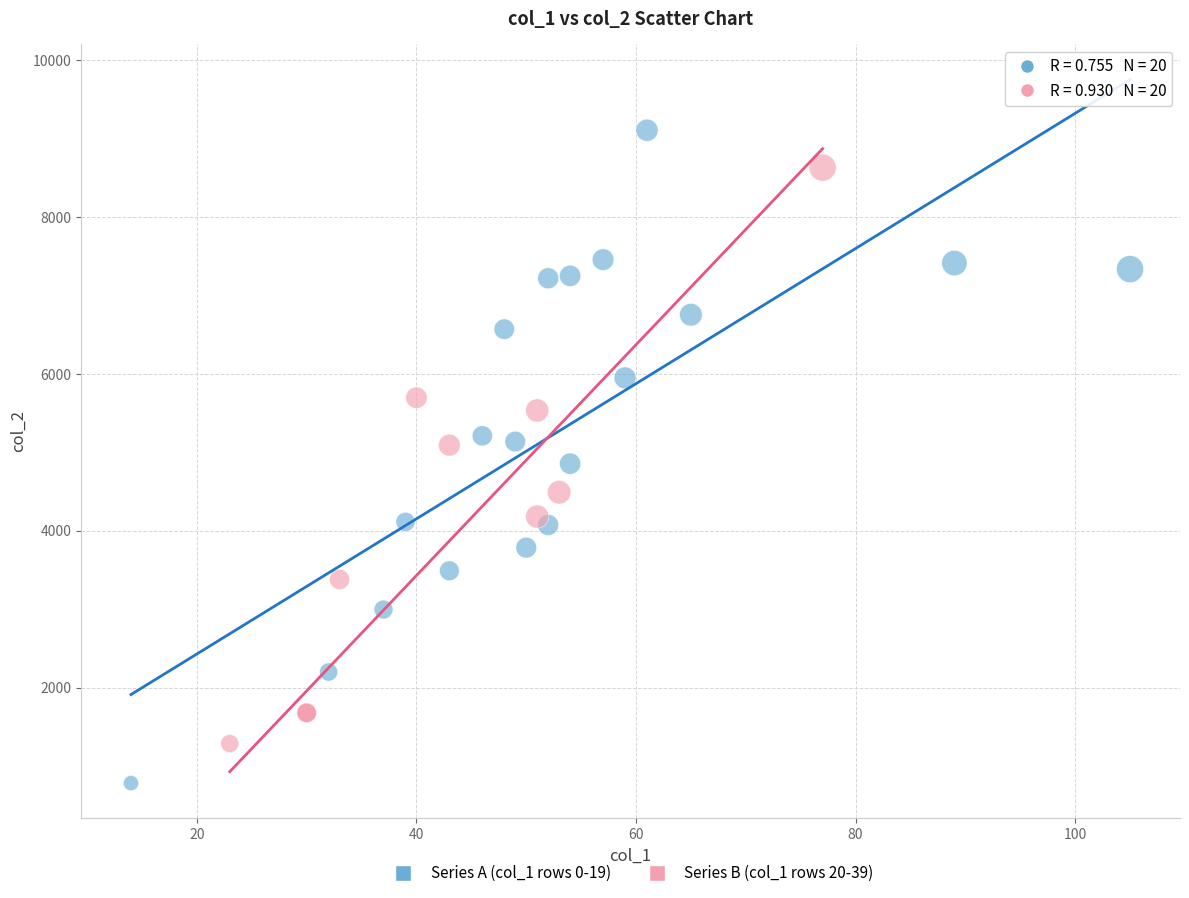

Which series reaches the maximum Y coordinate?

Series A (col_1 rows 0-19)